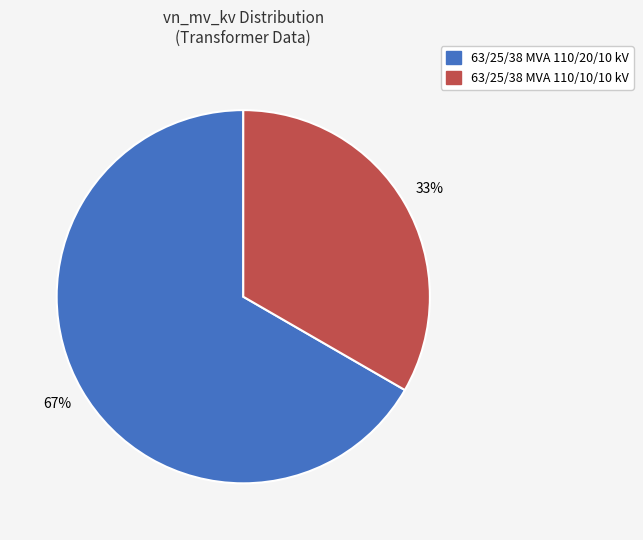

Combined, do 63/25/38 MVA 110/10/10 kV and 63/25/38 MVA 110/20/10 kV account for over 50%?

Yes